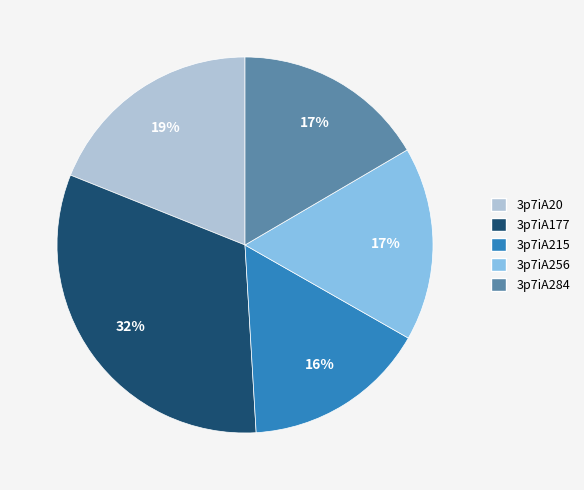

Is 3p7iA284 the majority of the pie?

No